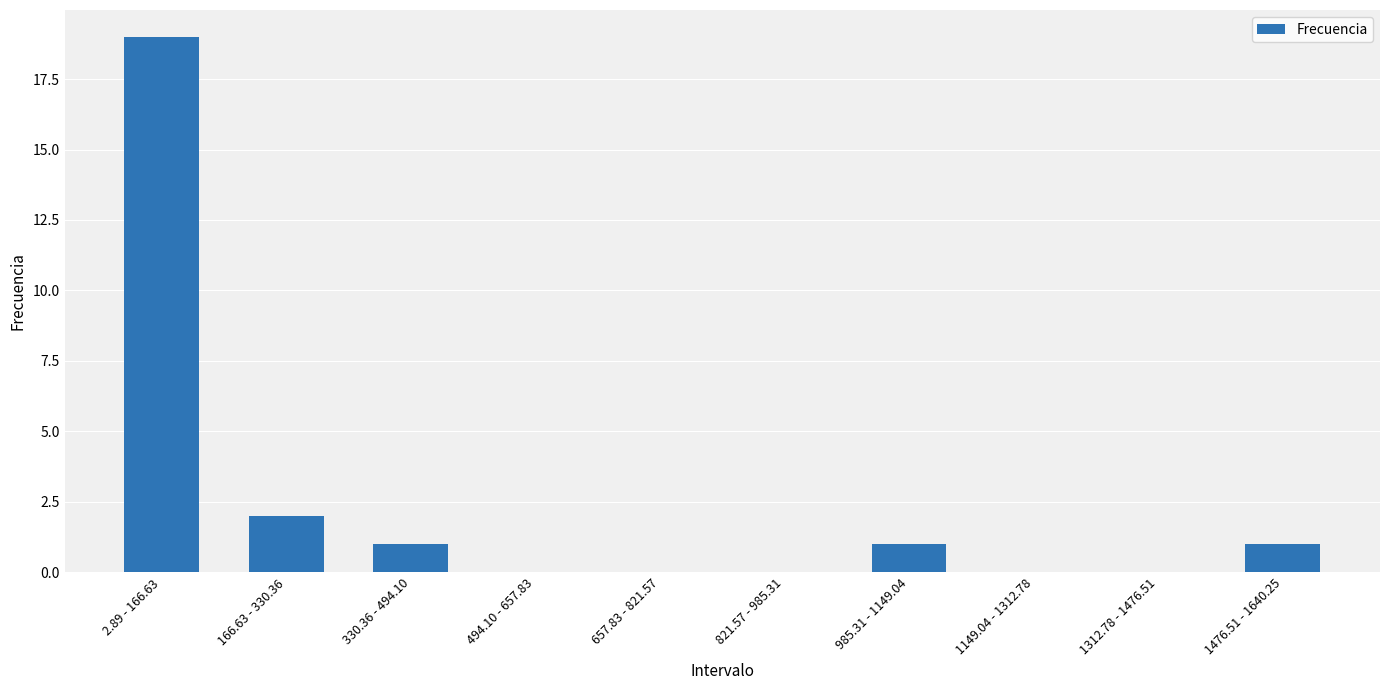

The value at 985.31 - 1149.04 is 1. True or false?

True